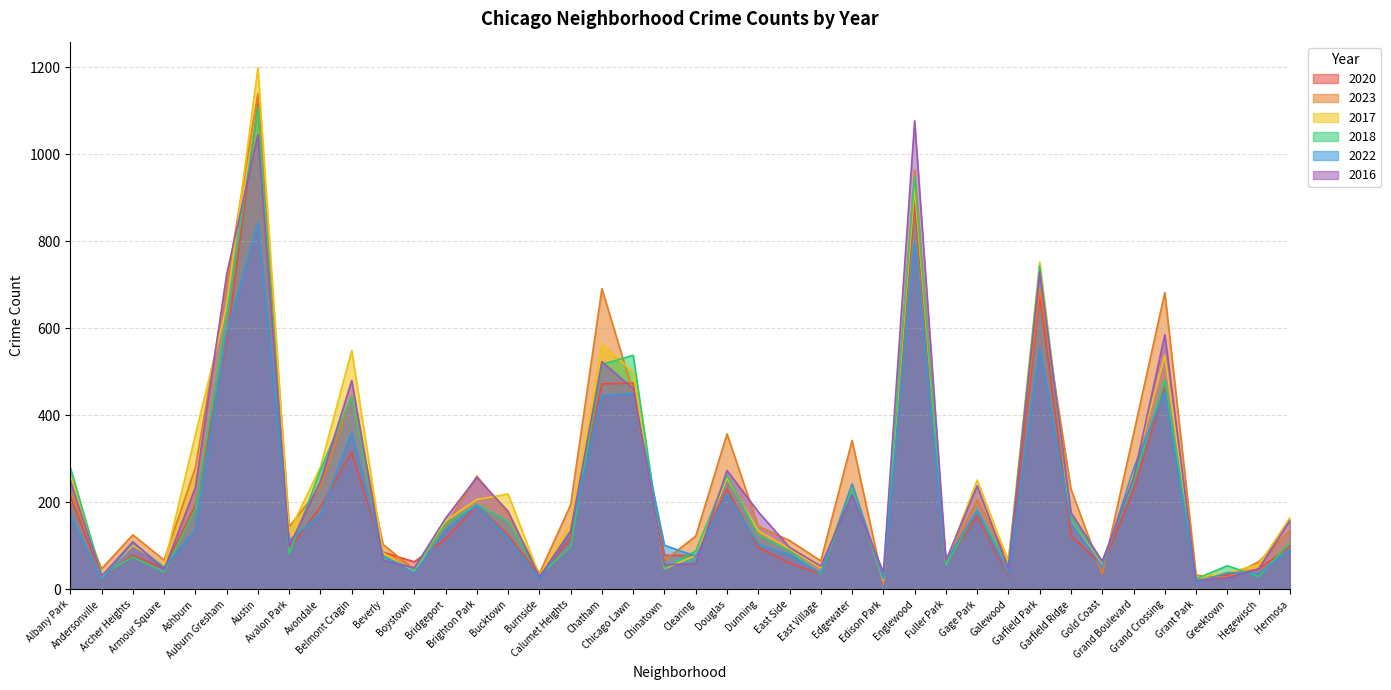

What is the difference between the second highest and minimum values in the 2016 series?

1025